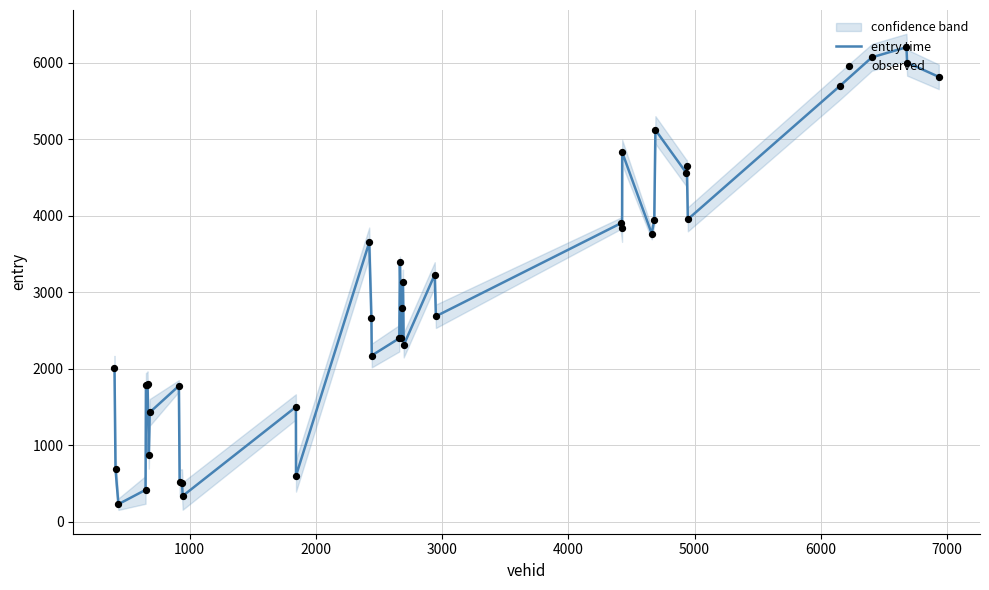

At how many categories does at least one series exceed 4614?

8